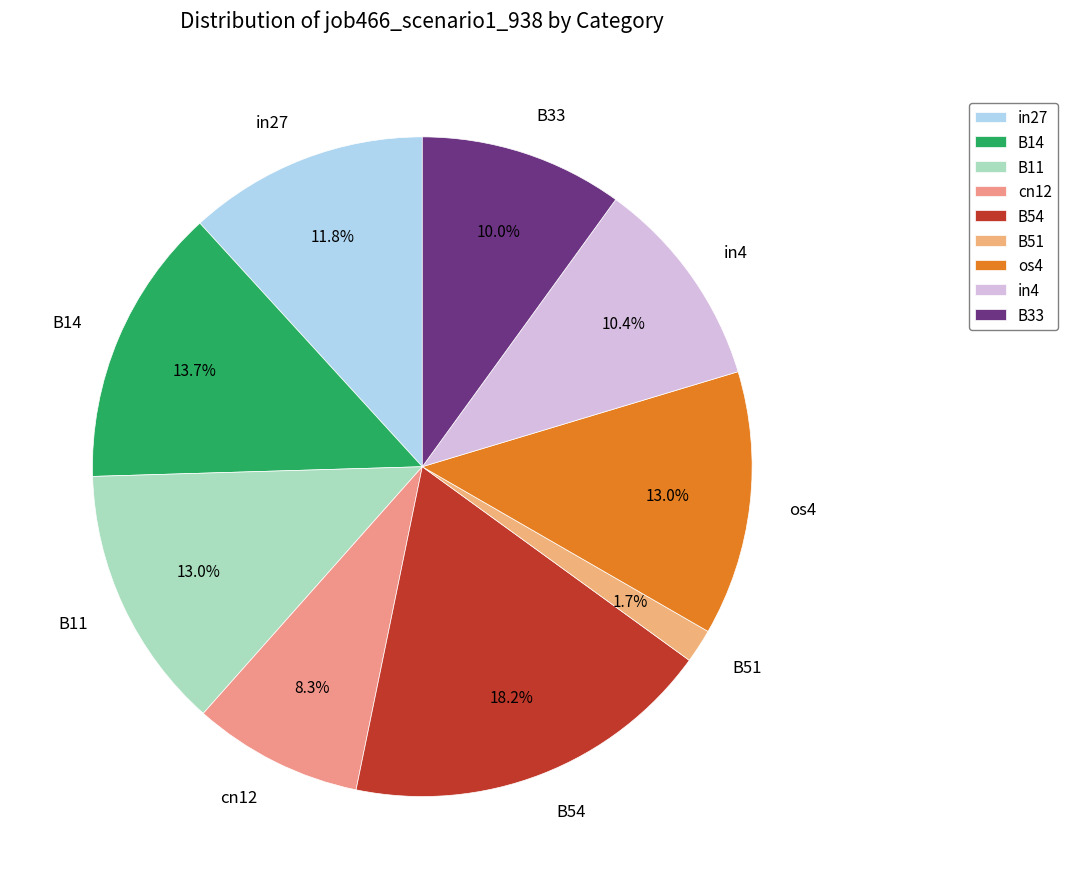

To the nearest percent, what percentage of the pie is in4?

10%